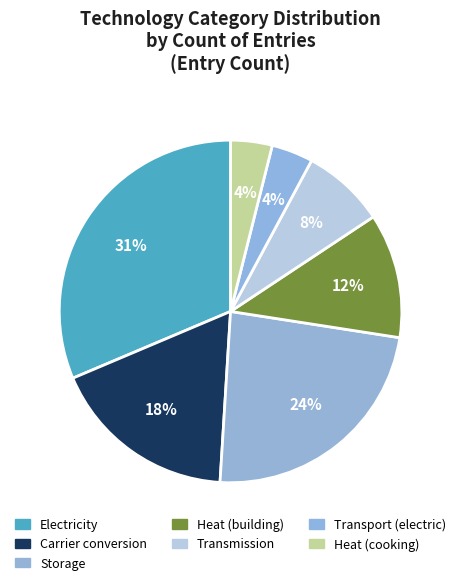

How many slices are in this pie chart?

7